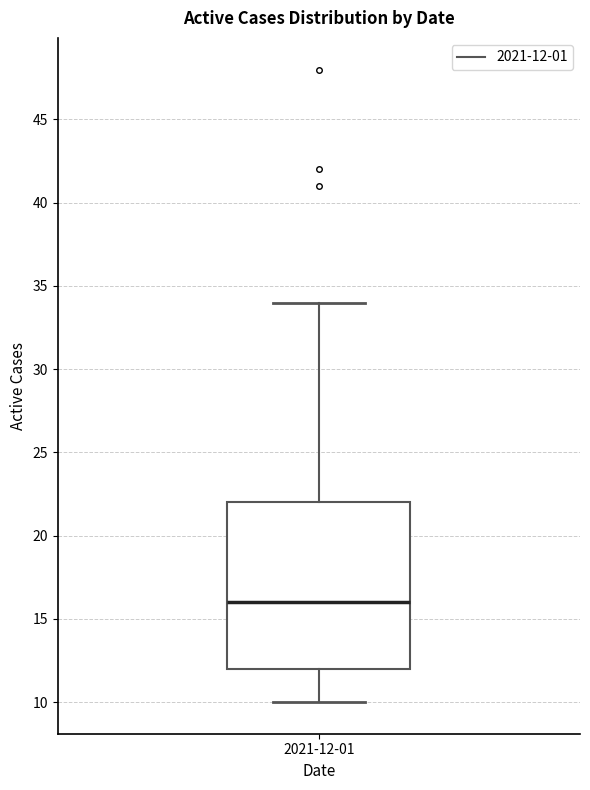

Transcribe this box plot: give where the median line is, the range the box spans, and where the two whiskers end, as read against the y-axis. The values are not printed on the chart, so give them approximately, as read against the axis.

median 16, box 12 to 22, whiskers 10 to 34